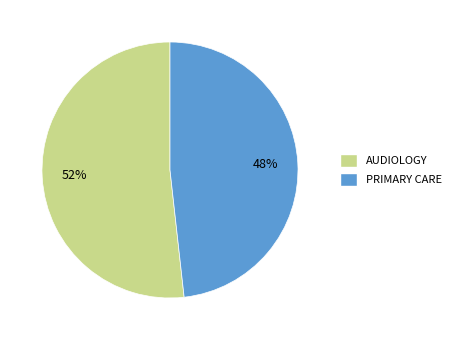

Which slice is the largest?

AUDIOLOGY